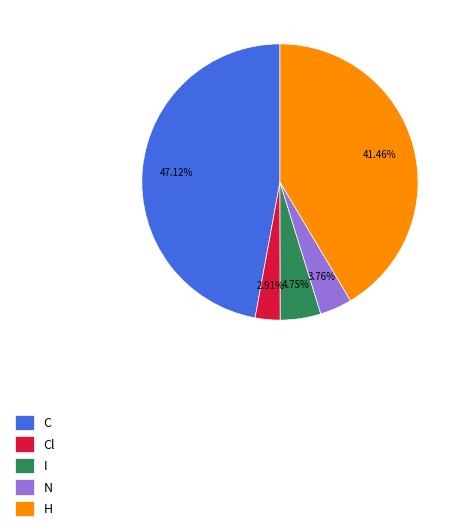

True or false: H accounts for 25% of the total.

False